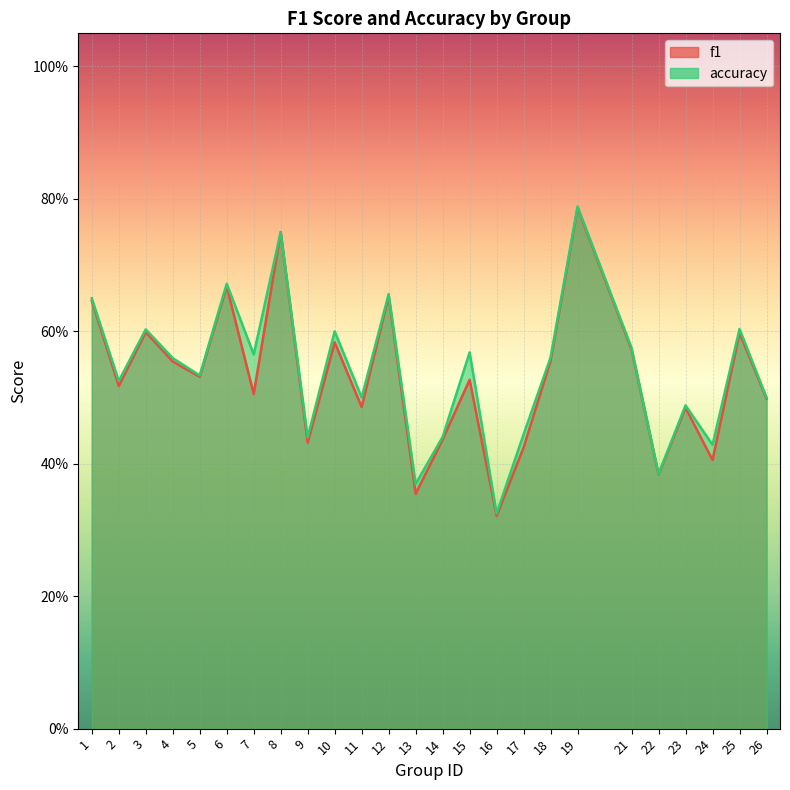

Rank the categories by f1 value from lowest to highest.

16, 13, 22, 24, 17, 9, 14, 23, 11, 26, 7, 2, 15, 5, 4, 18, 21, 10, 25, 3, 1, 12, 6, 8, 19